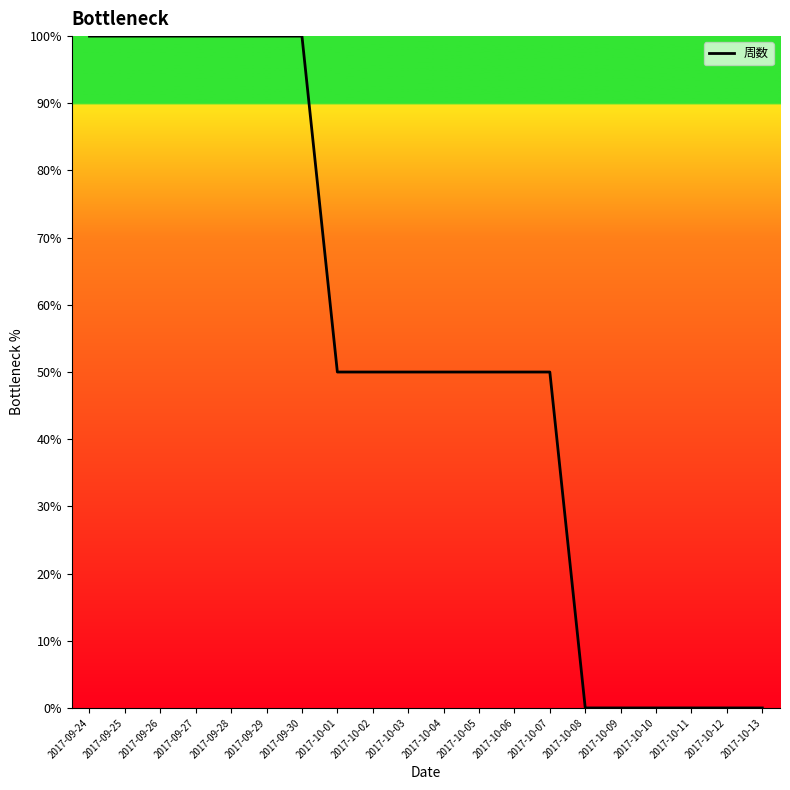

What is the change in value from 2017-09-24 to 2017-10-05?

-50.0